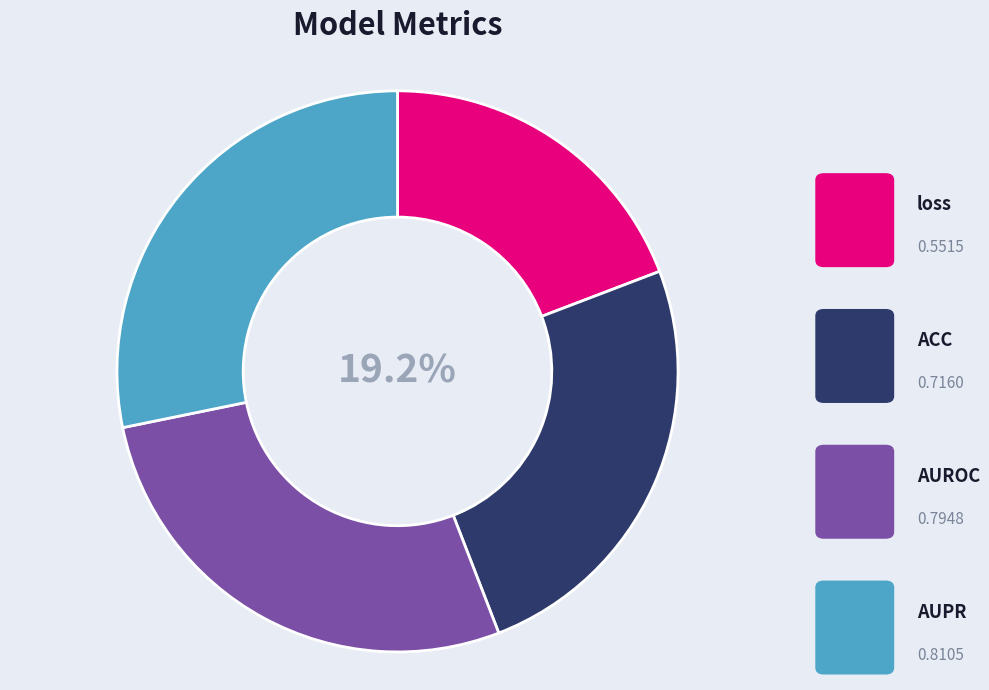

To the nearest percent, what is the difference between the AUPR and AUROC slice percentages?

1%